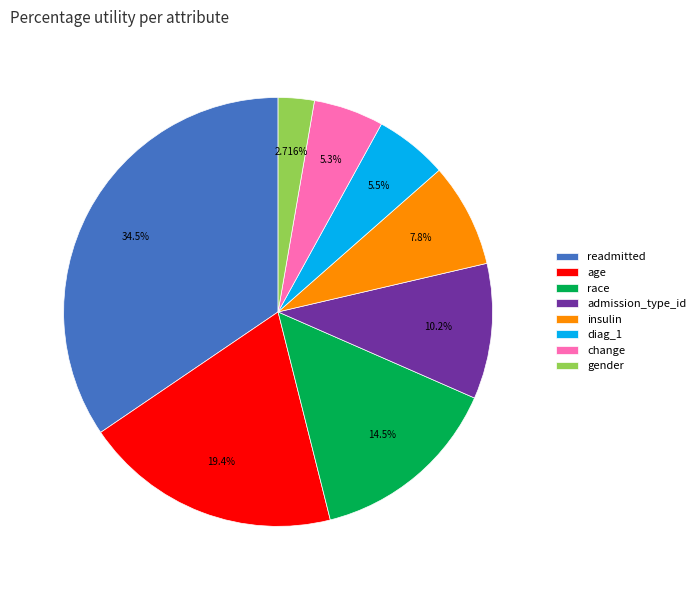

What is the total percentage of change and age?

24.7%